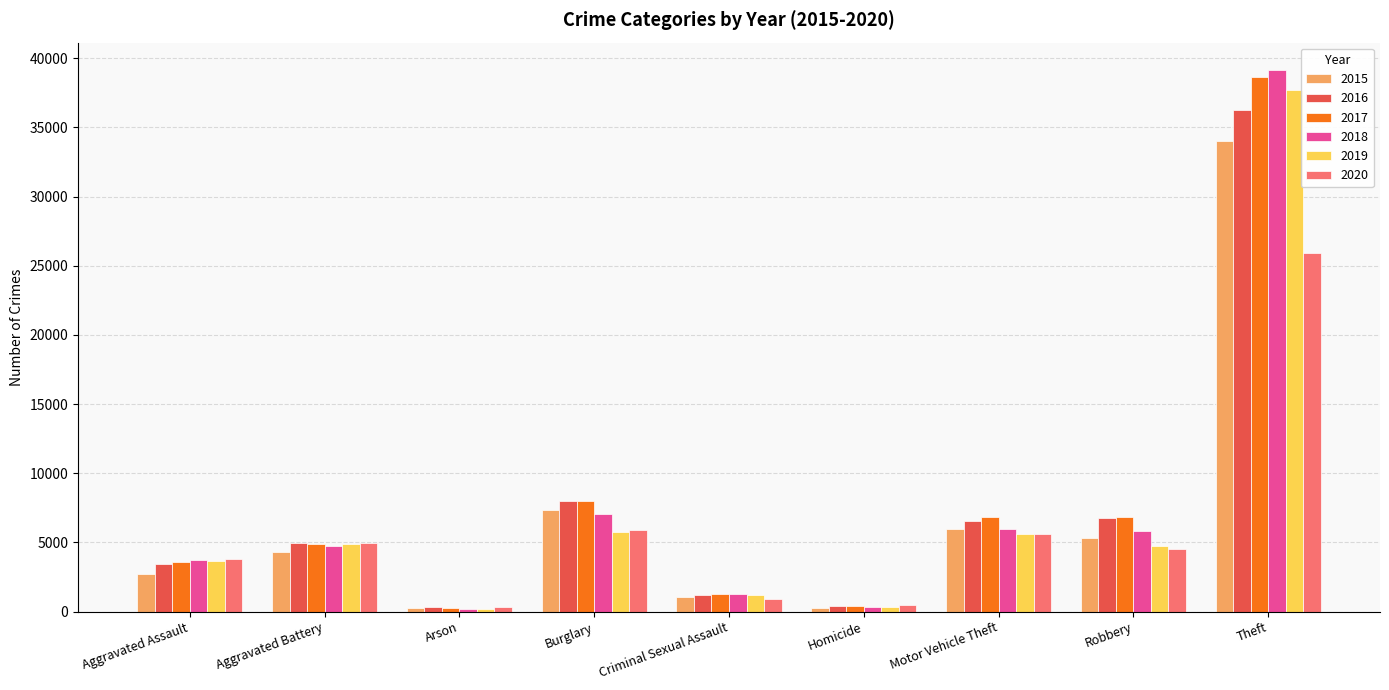

How many data points in 2020 are less than 4549?

4